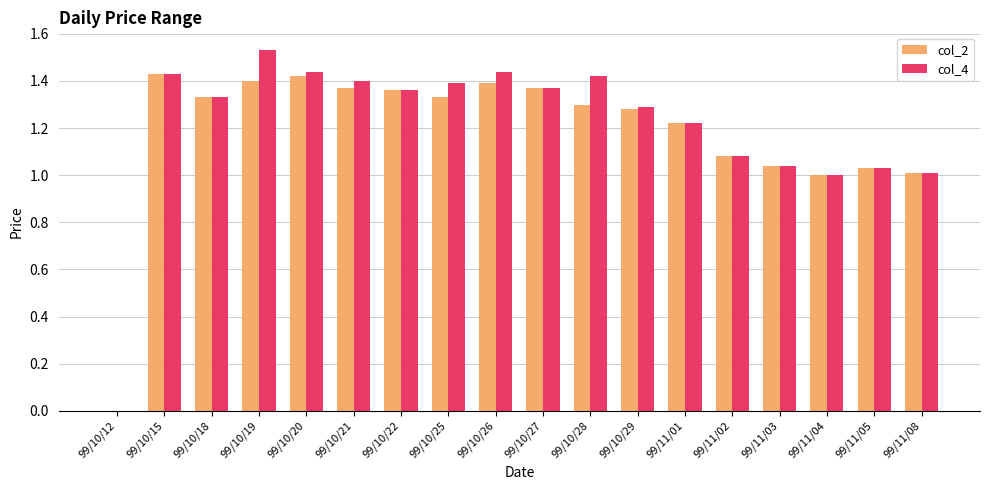

How many series are shown in this chart?

2